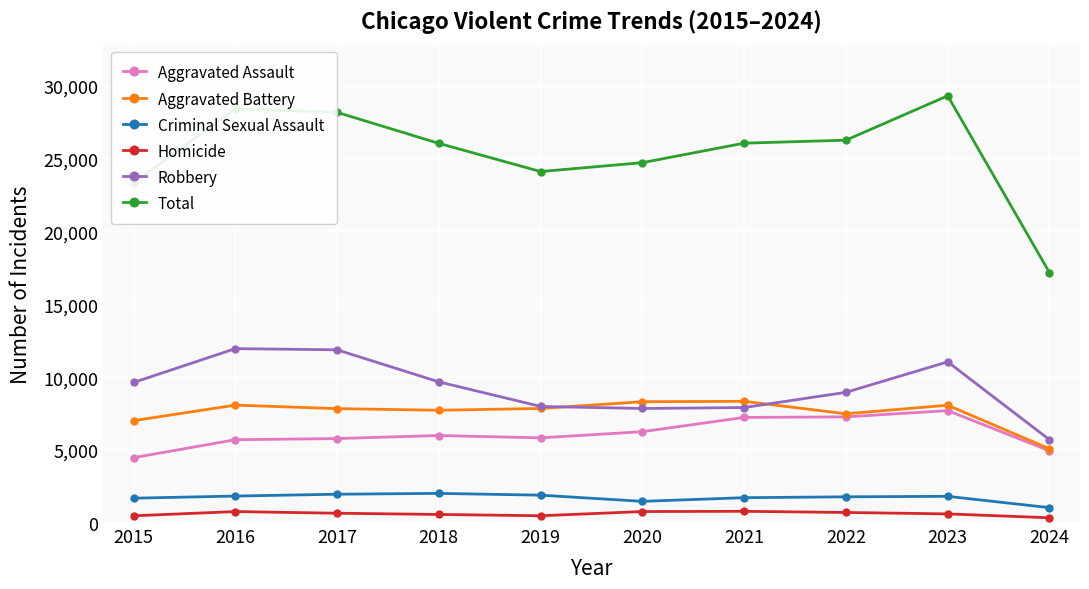

What is the value of the Criminal Sexual Assault point at the 10th from the left?

1055